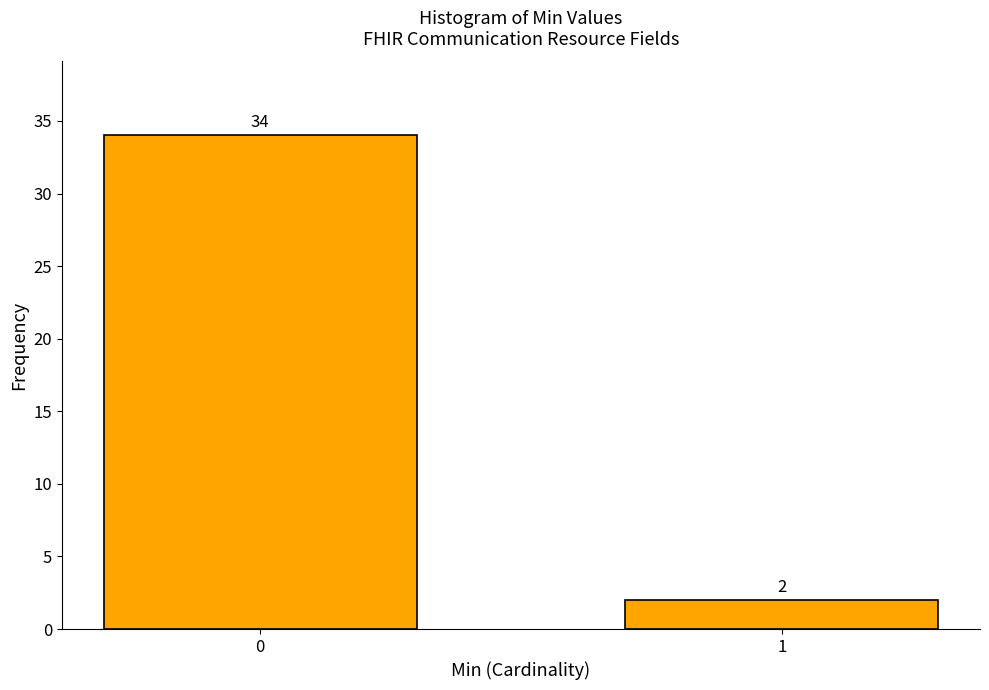

Reading right to left, transcribe all the data shown in this chart.

1=2	0=34